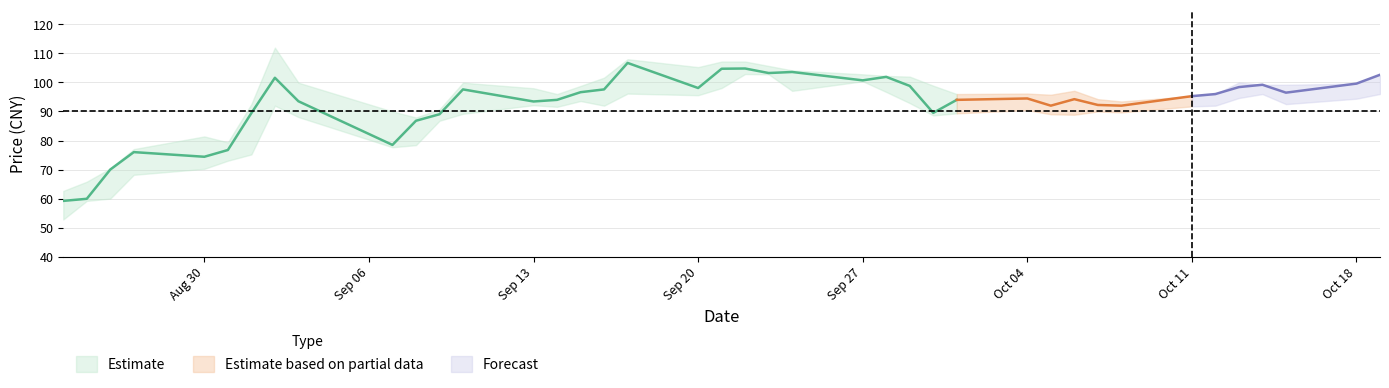

What is the sum of all high values?

3812.2